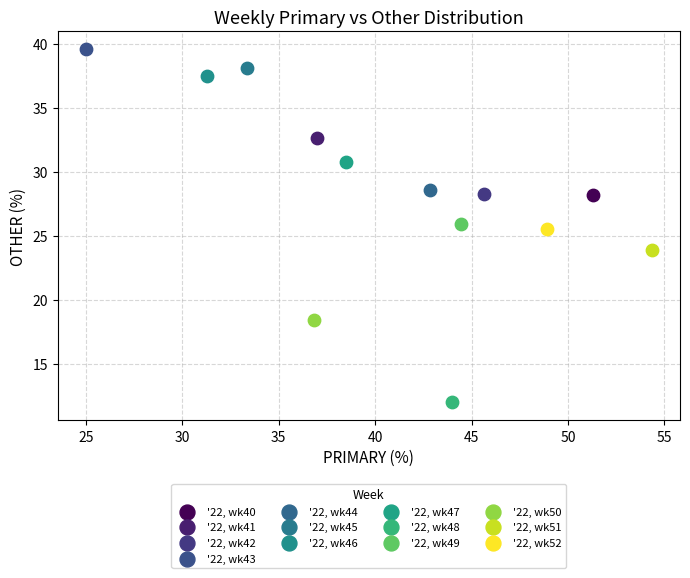

What are all the series names shown in the legend?

'22, wk40, '22, wk41, '22, wk42, '22, wk43, '22, wk44, '22, wk45, '22, wk46, '22, wk47, '22, wk48, '22, wk49, '22, wk50, '22, wk51, '22, wk52